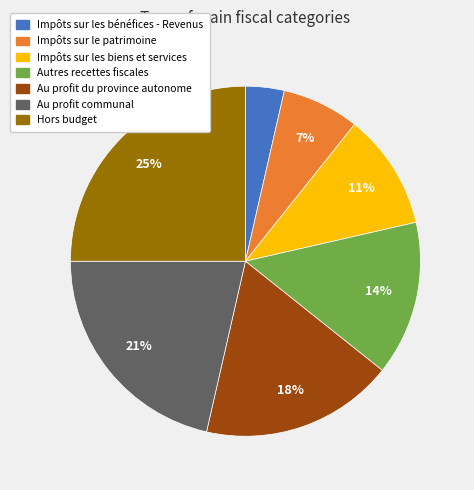

To the nearest percent, what is the average slice percentage?

14%